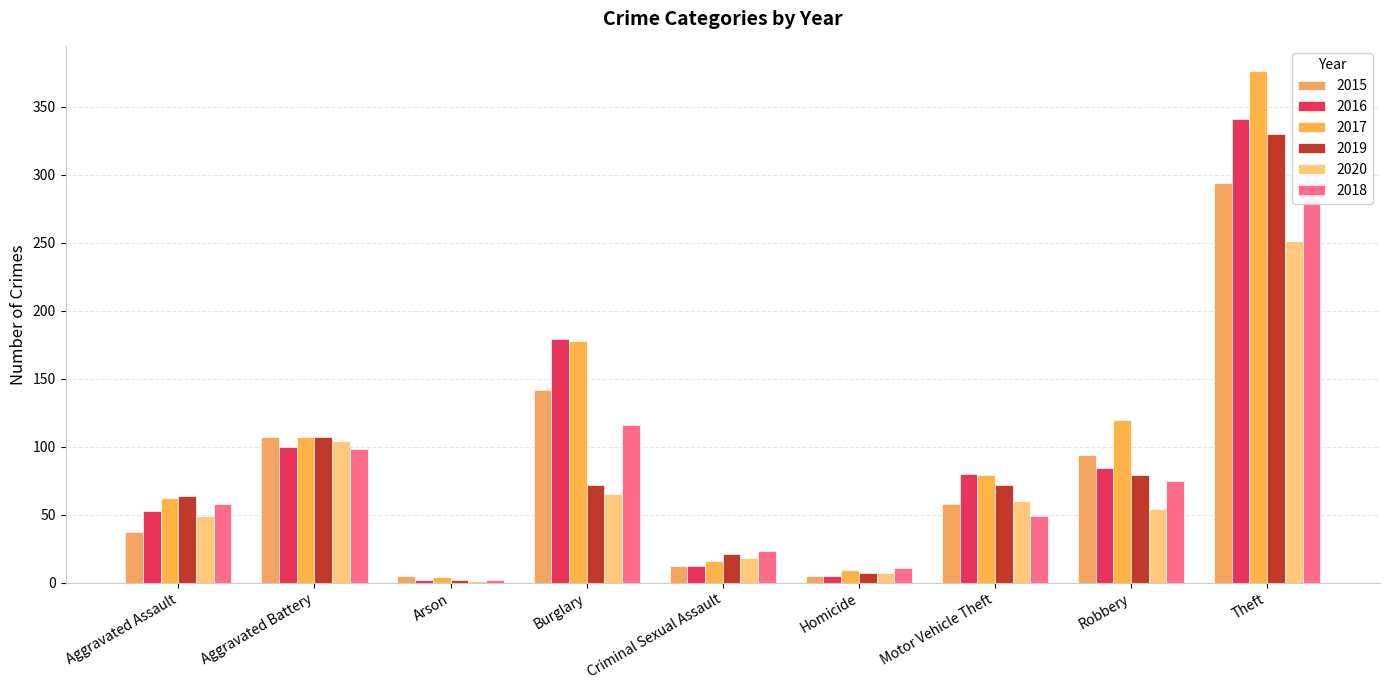

What value does the 2019 series have at Theft, to the nearest 50?

350